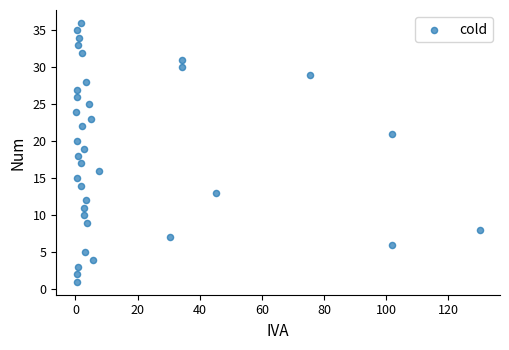

What is the range of Y values (max minus min)?

35